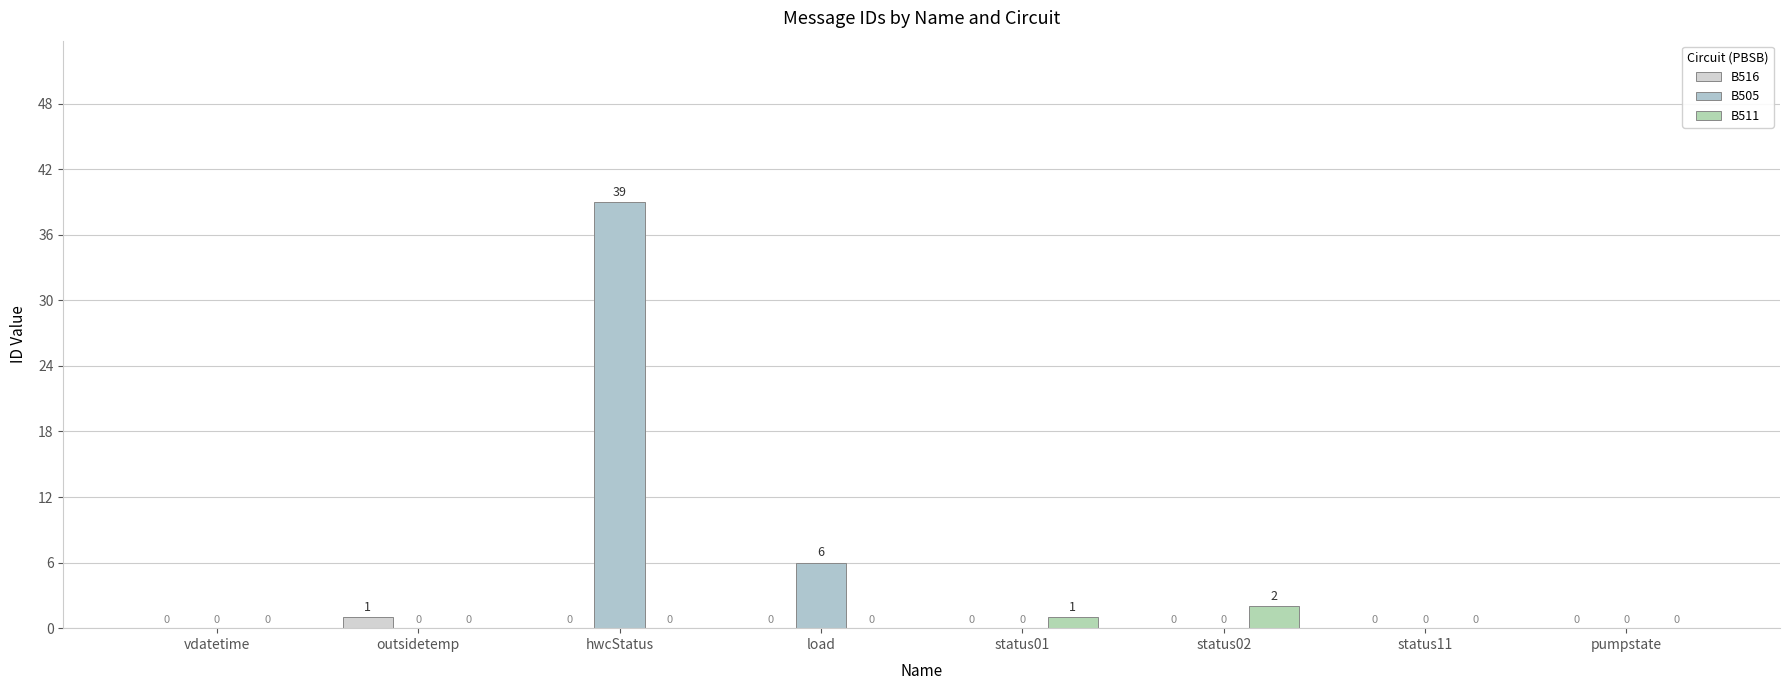

Reading left to right, what are all the values shown in this chart?

B516: 0	1	0	0	0	0	0	0
B505: 0	0	39	6	0	0	0	0
B511: 0	0	0	0	1	2	0	0